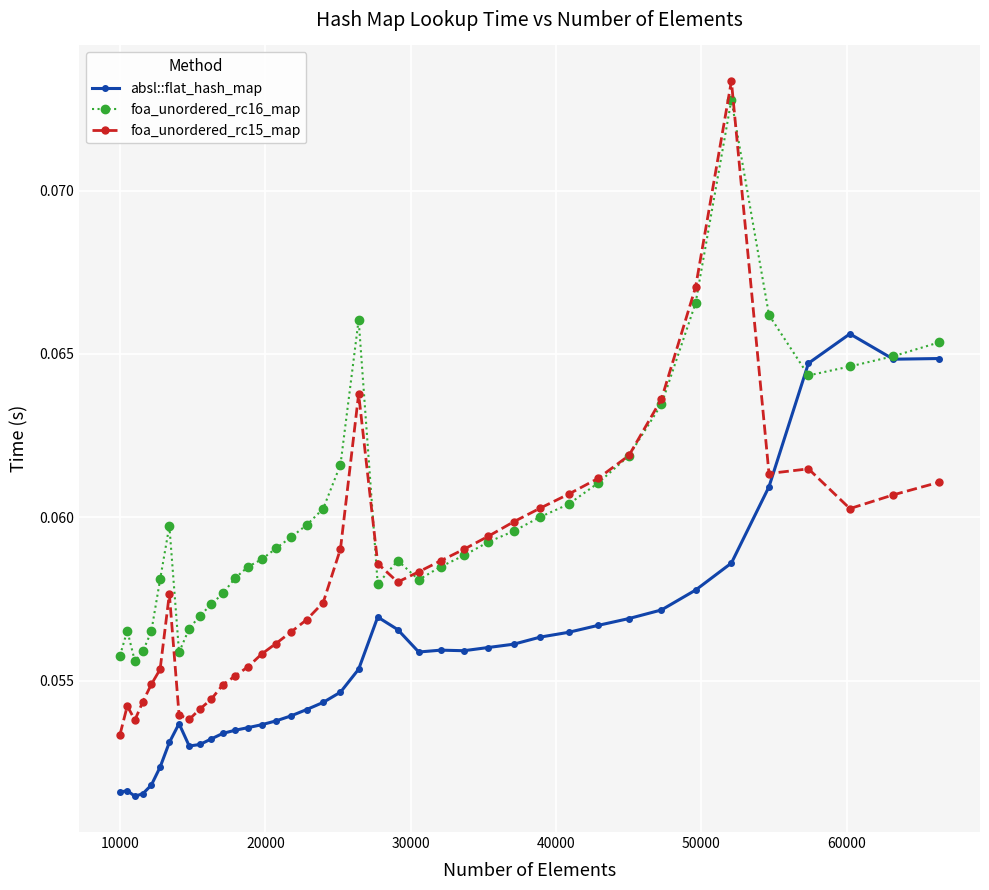

How many foa_unordered_rc15_map values are between 0 and 1?

40